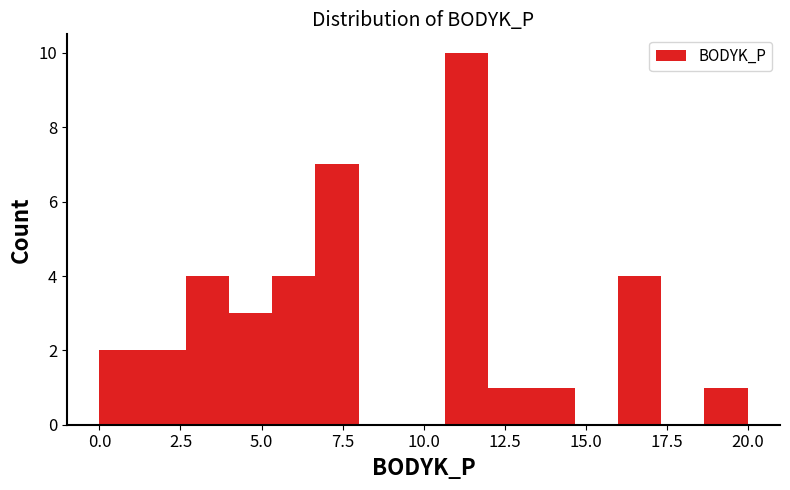

Read against the x-axis, roughly where is the centre of the tallest bar?

11.5